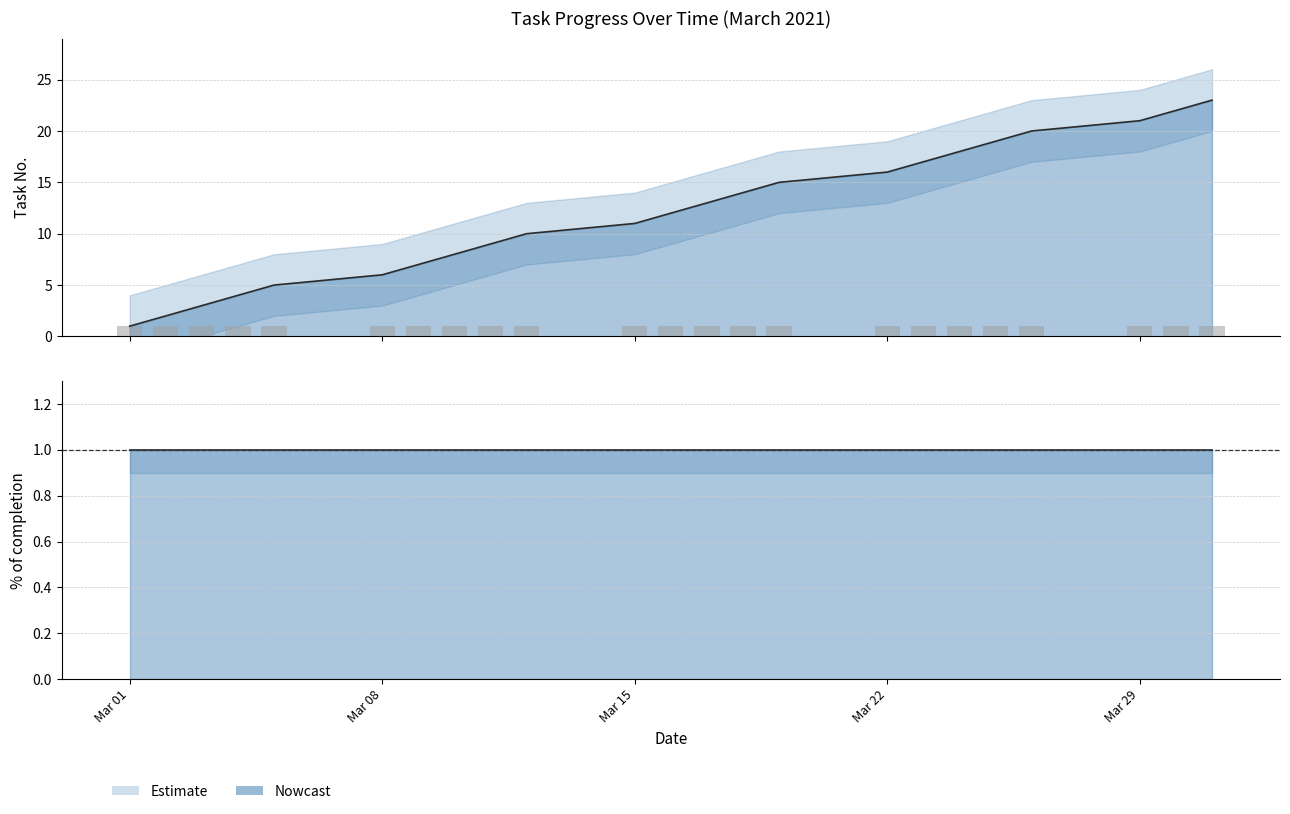

Where does the data first go above 12?

2021-03-17